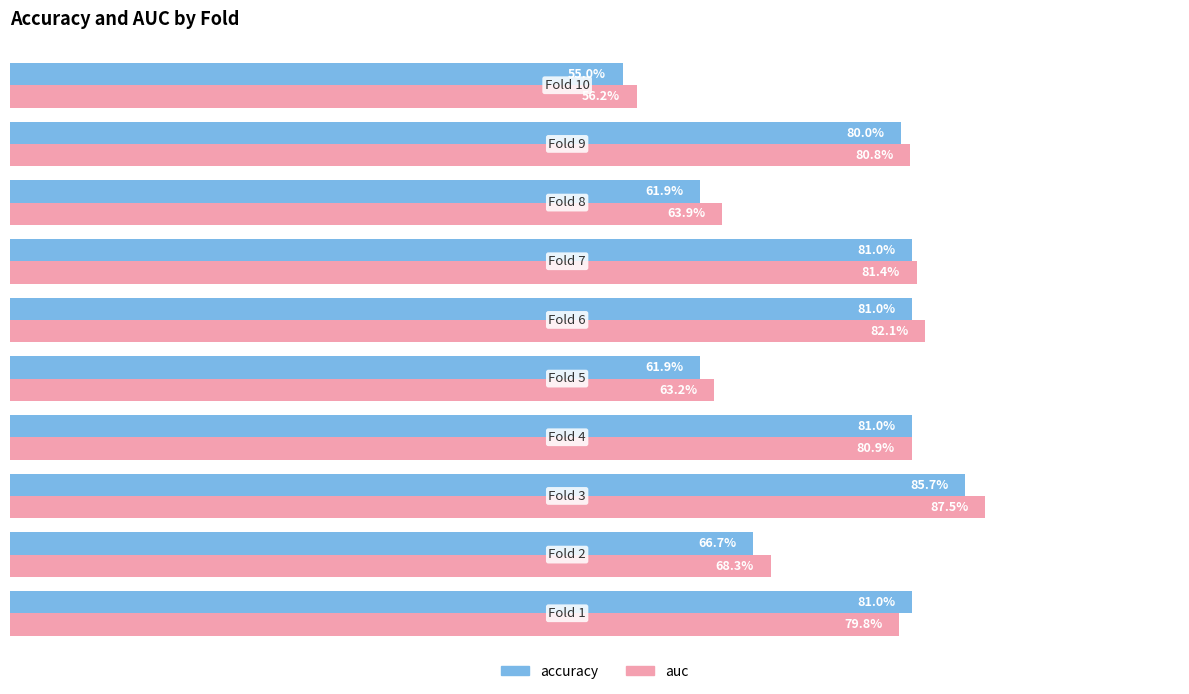

What are all the series names shown in the legend?

accuracy, auc